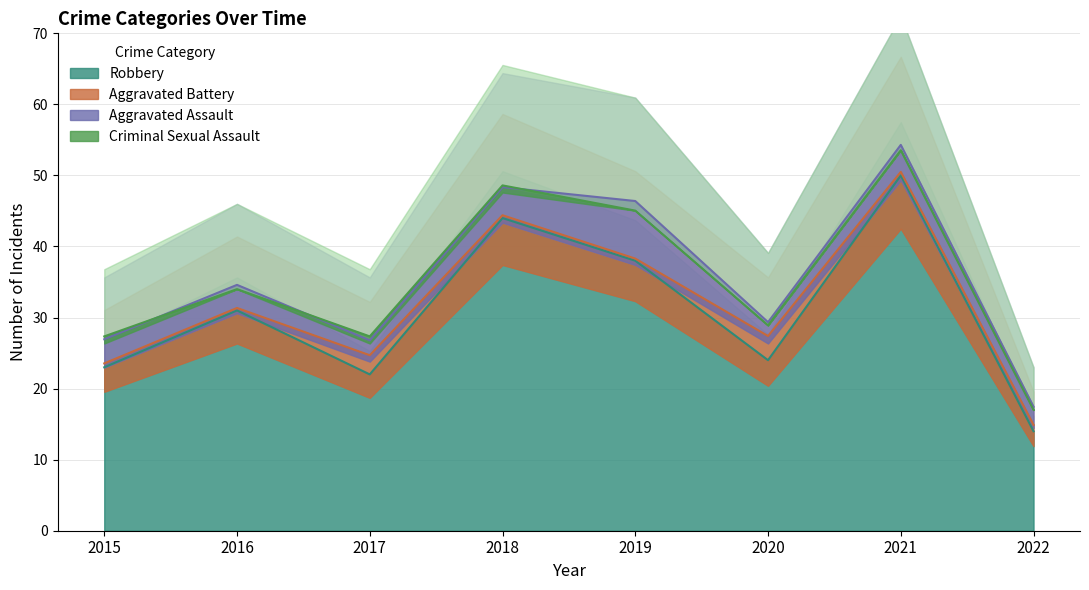

Rank the series at 2017 from highest to lowest value.

Robbery, Aggravated Battery, Aggravated Assault, Criminal Sexual Assault